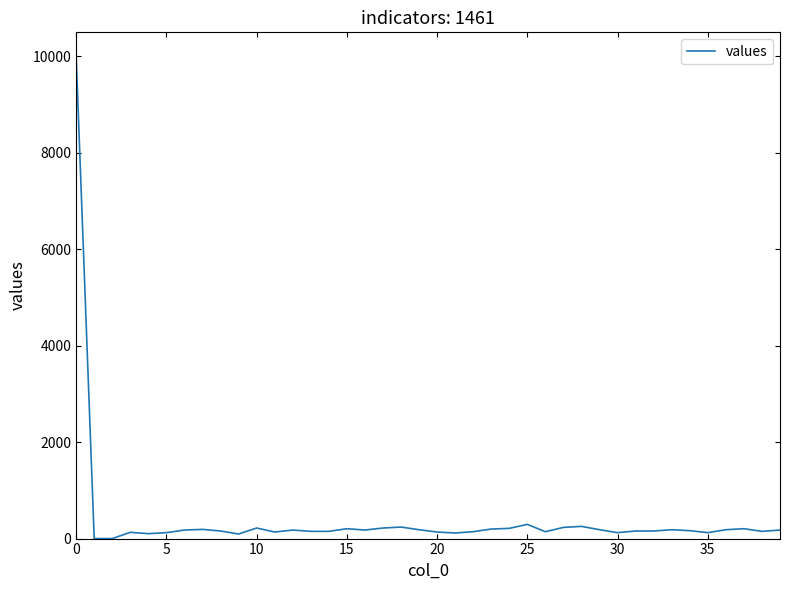

What is the greatest value displayed?

10000